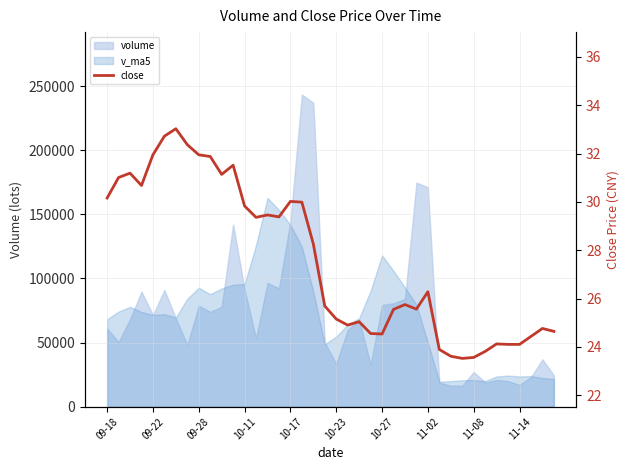

Where is the data nearest to the value 28?

18